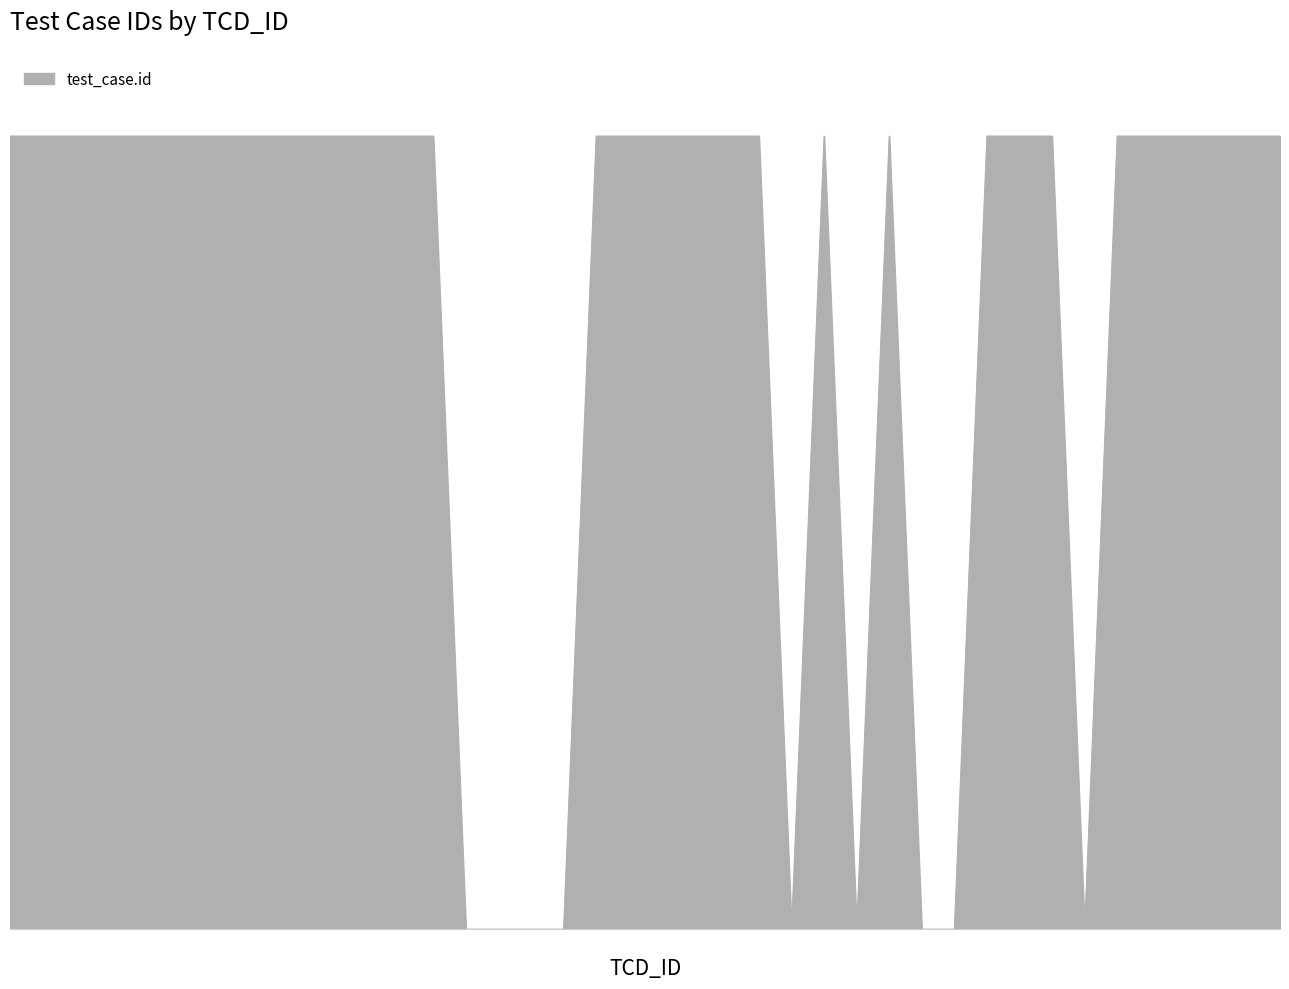

Reading left to right, extract all data points from this chart.

5997674074	5997674059	5997674072	5997674066	5997674092	5997674053	5997674051	5997674109	5997674110	5997674111	5997674045	5997674044	5997674057	5997674056	2	0	8	6	5997674106	5997674104	5997674105	5997674099	5997674076	5997674100	11	5997674037	12	5997674101	7	4	5997674093	5997674123	5997674107	17	5997674073	5997674040	5997674081	5997674039	5997674041	5997674038